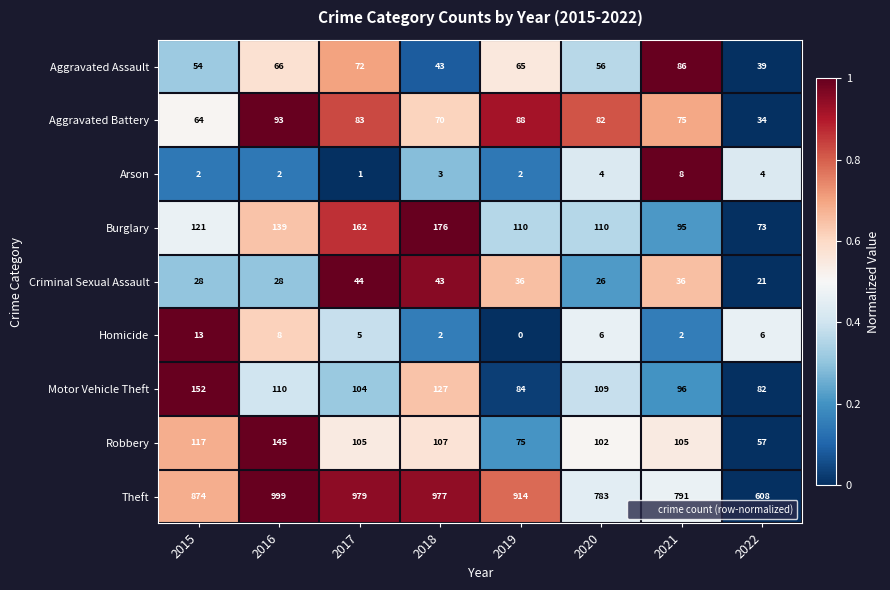

Which series has the widest spread of values?

Theft